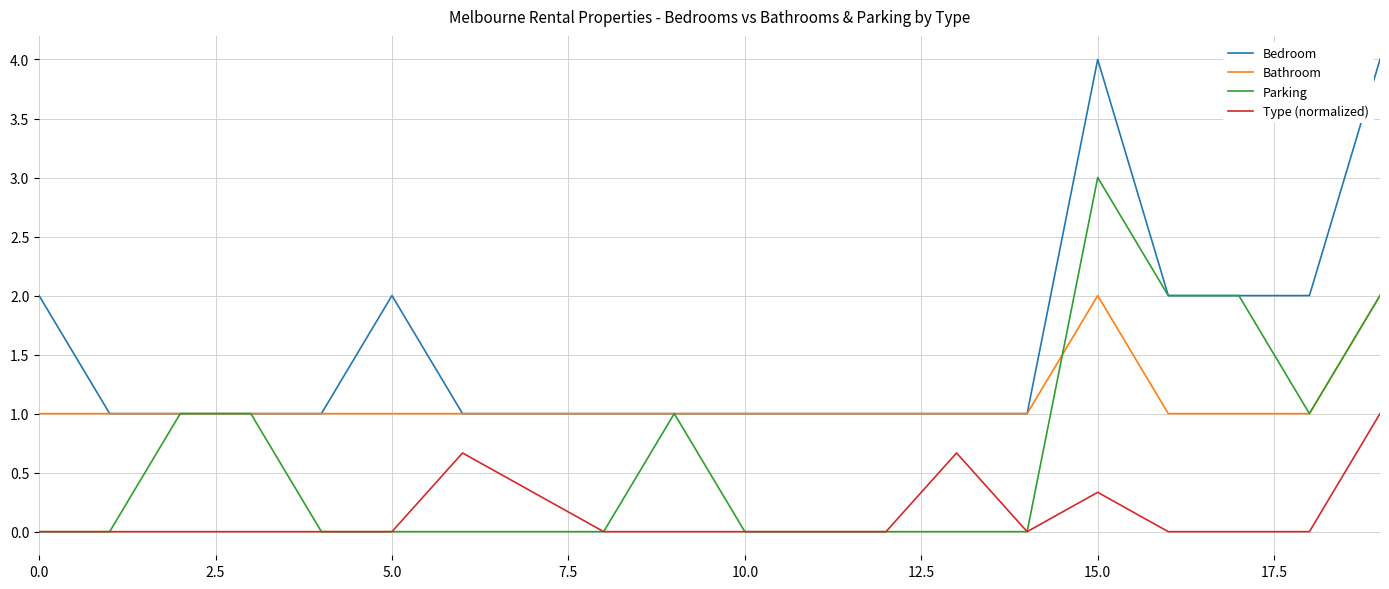

True or false: Bedroom and Type (normalized) intersect in this chart.

False